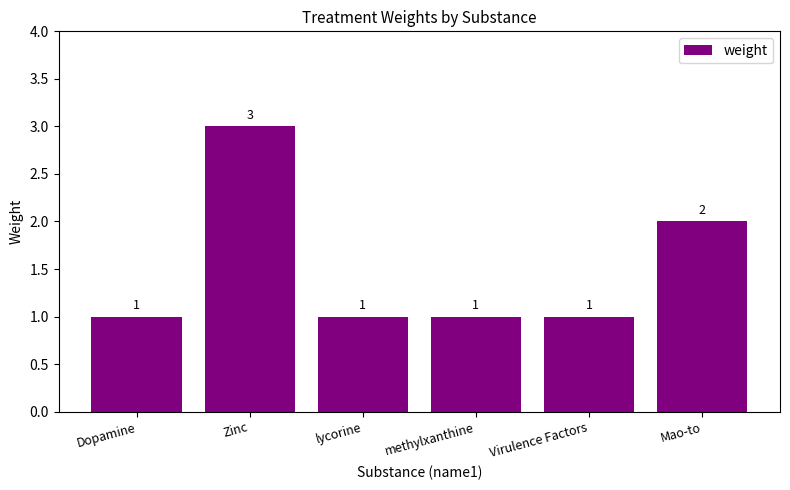

What is the label of the 6th bar from the right?

Dopamine